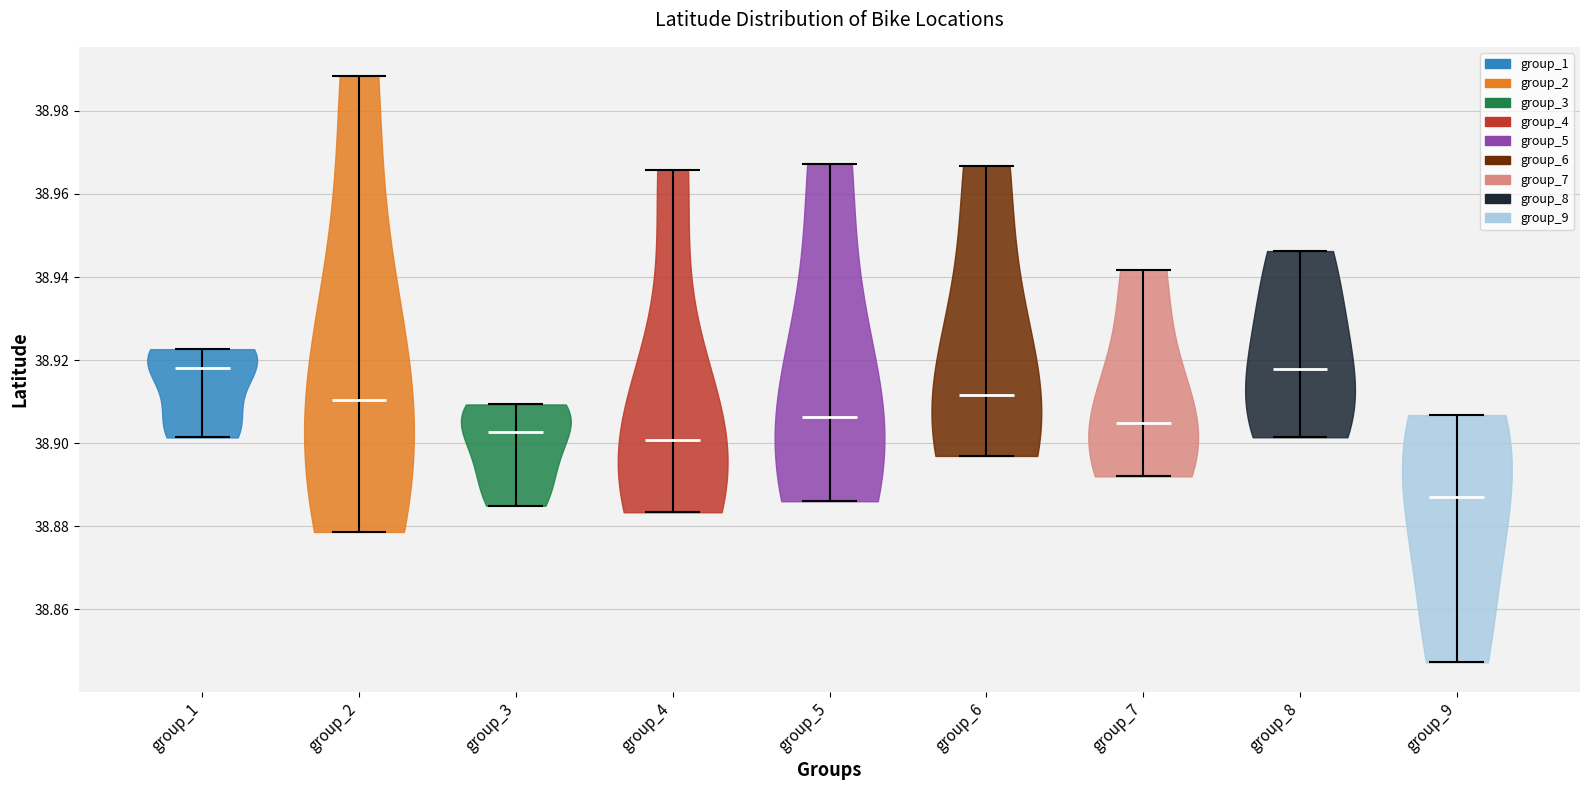

Which violin has the lowest median line?

group_9